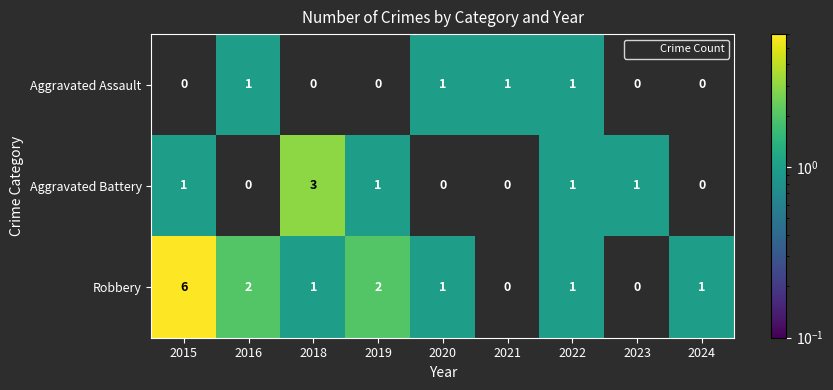

The value of Aggravated Assault at 2018 is 0. True or false?

True